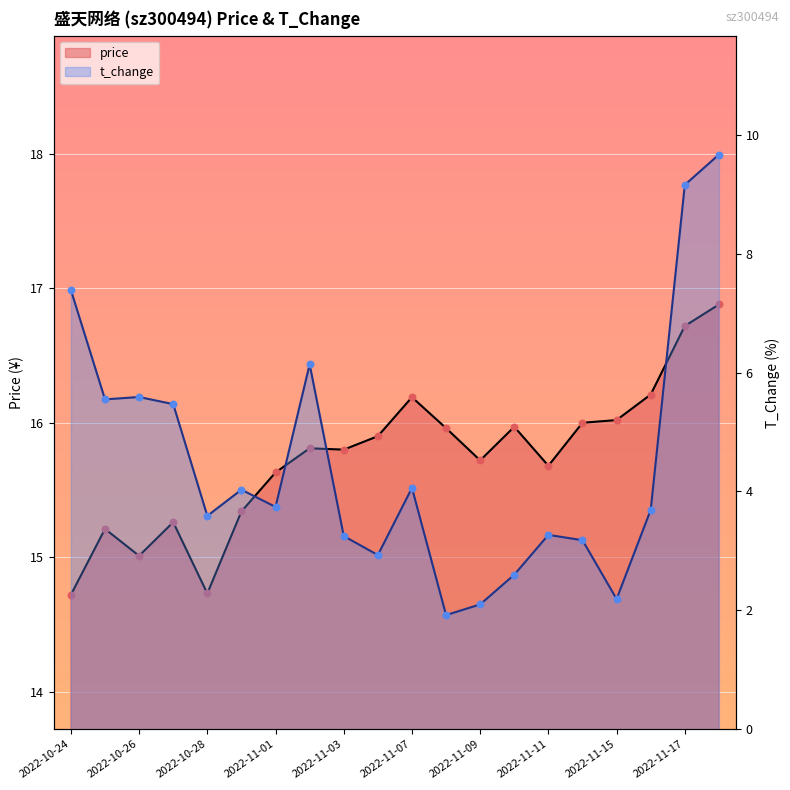

Which series contains the highest Y value?

price